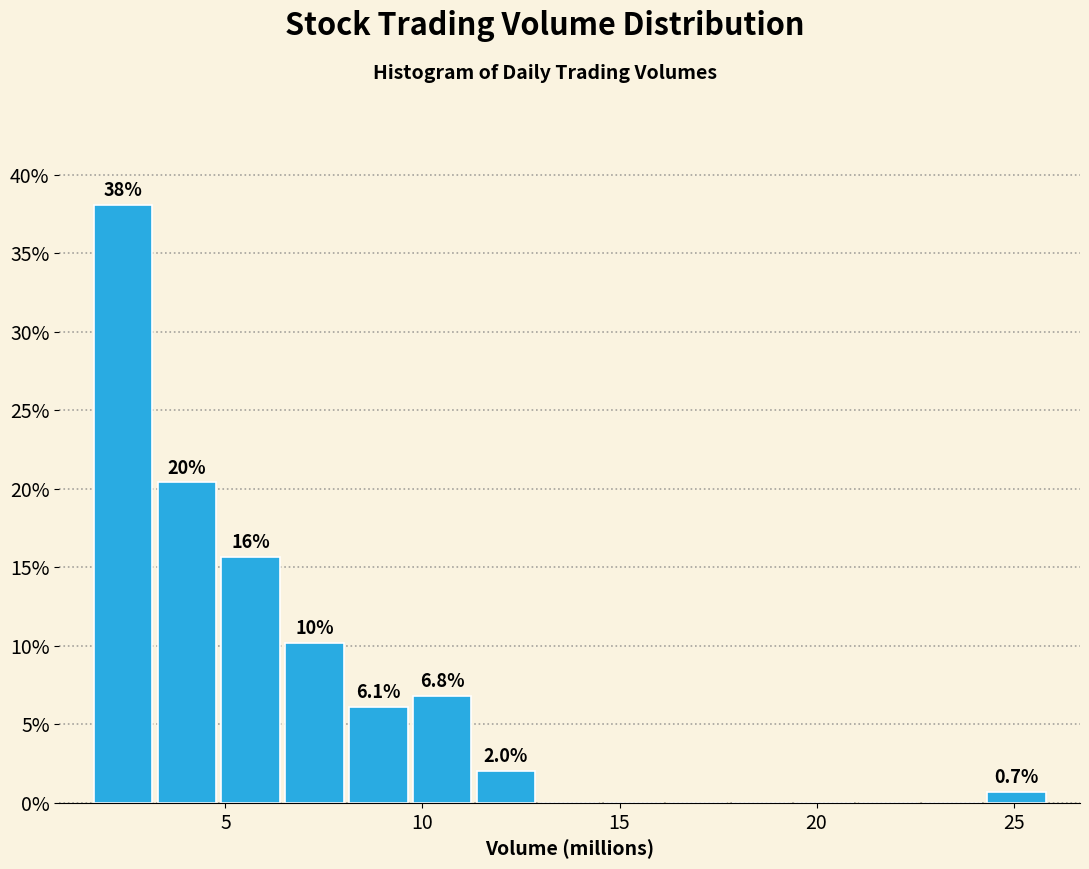

Read against the x-axis, roughly where is the centre of the tallest bar?

2.5